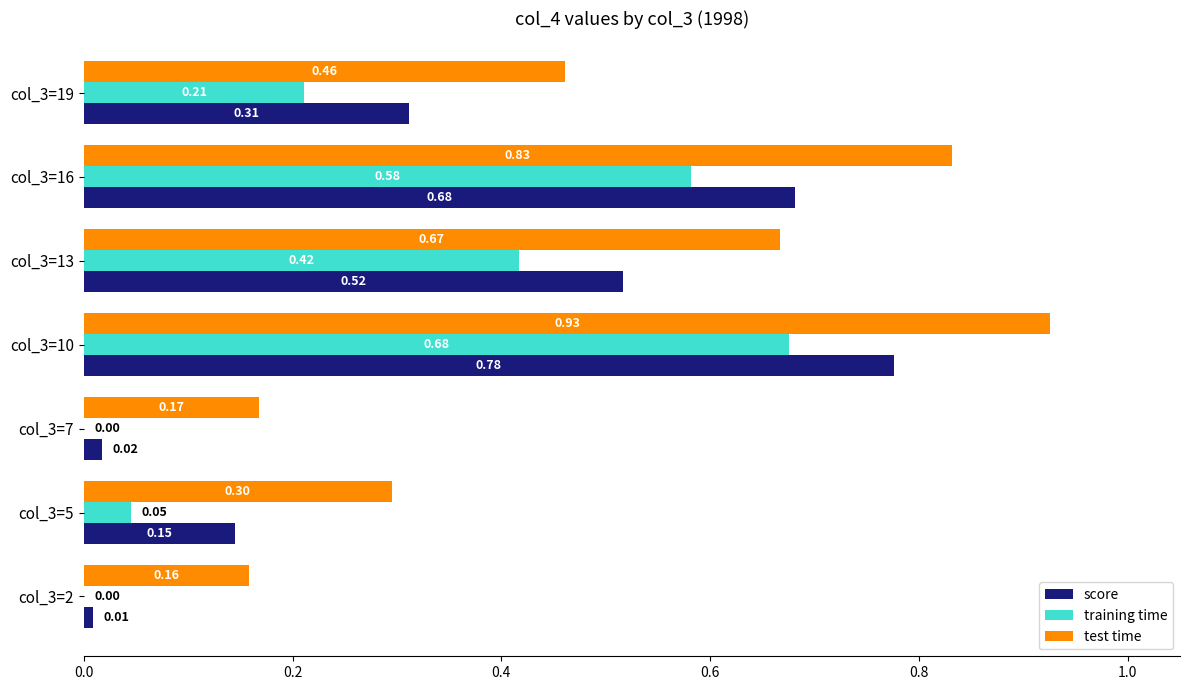

At which category is the sum across all series the highest?

col_3=10